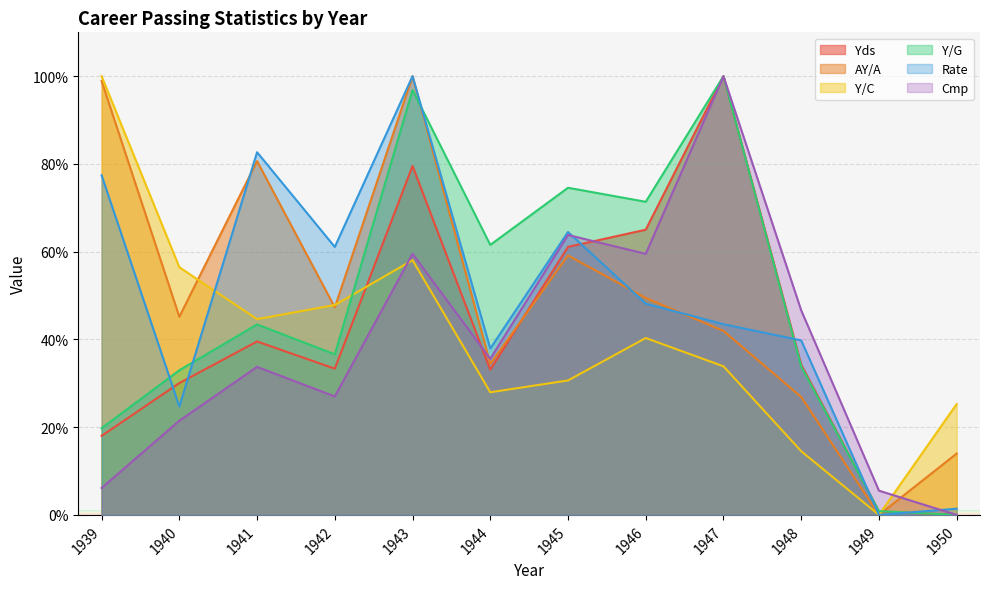

Does the chart display data point markers on the line(s)?

No